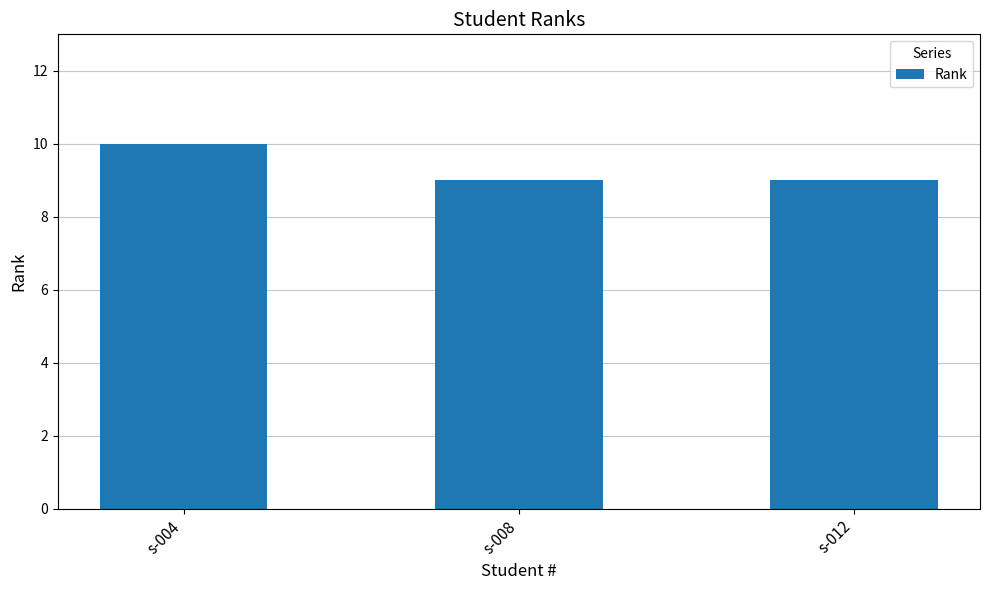

What is the greatest value displayed?

10